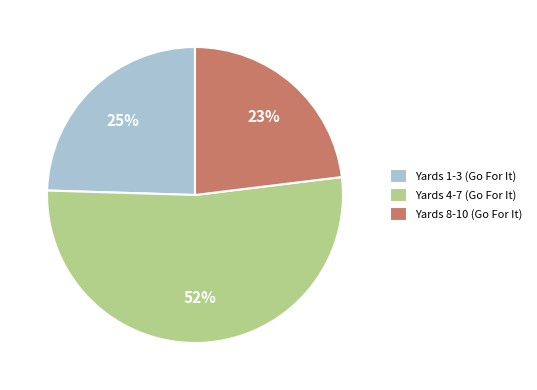

Is it true that Yards 4-7 (Go For It) is 52% of the pie?

True